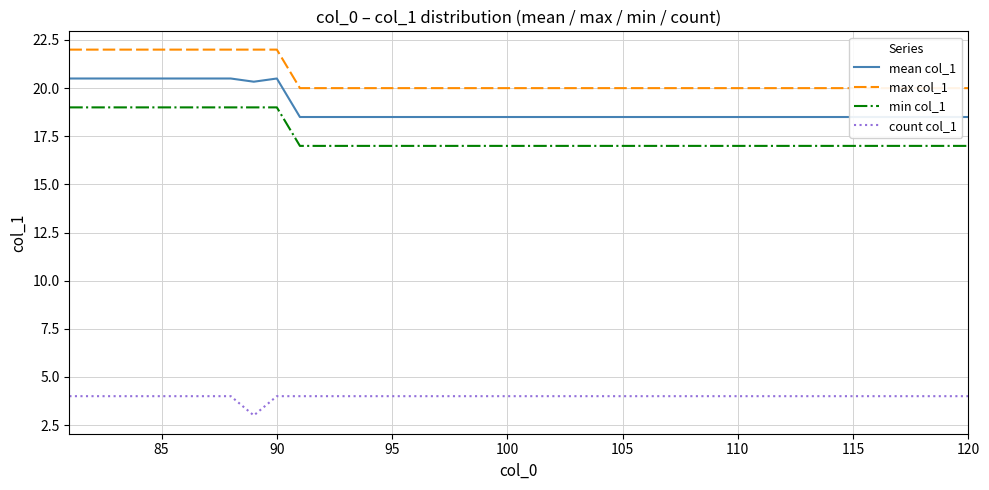

At how many categories does at least one series exceed 17?

40